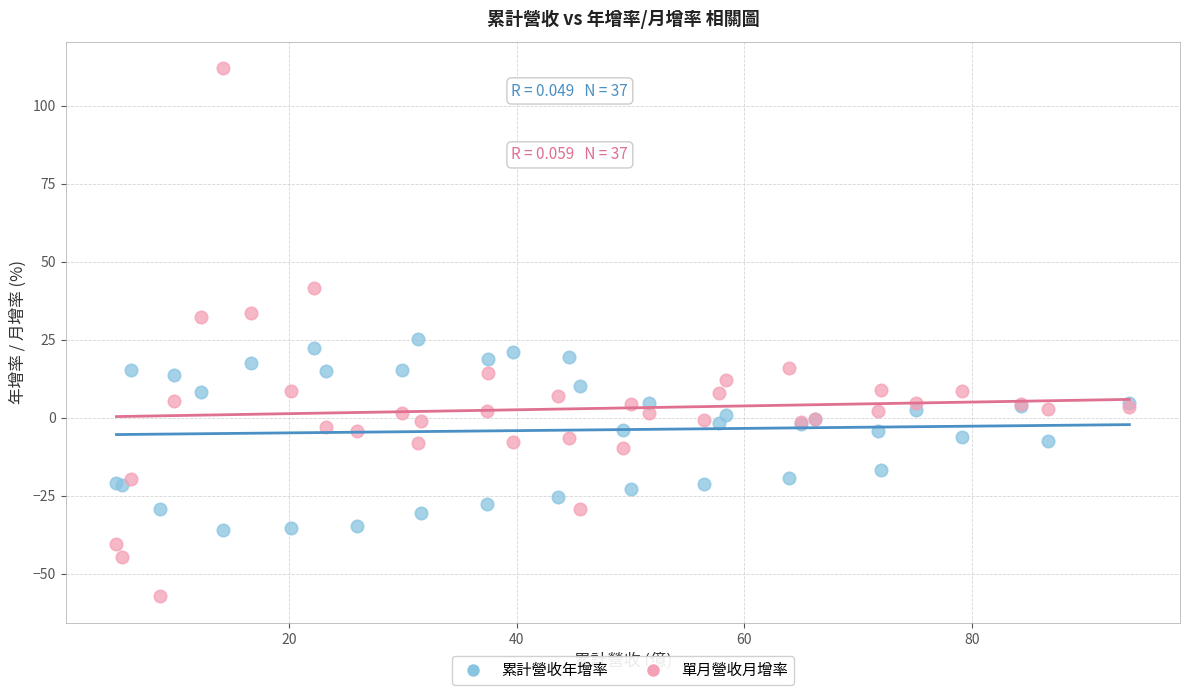

Which series has the widest spread of Y values?

單月營收月增率